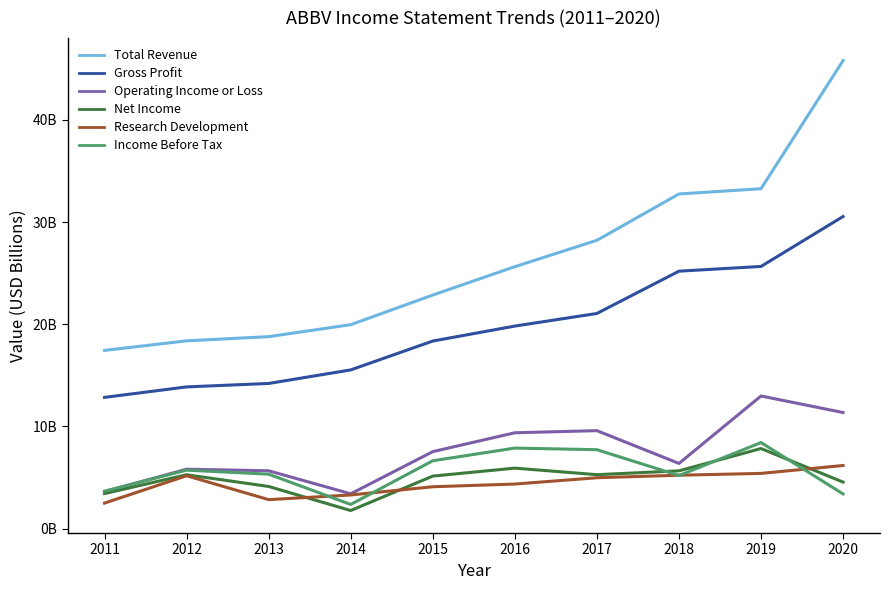

What is the difference between the Net Income values at 2013 and 2020?

0.4